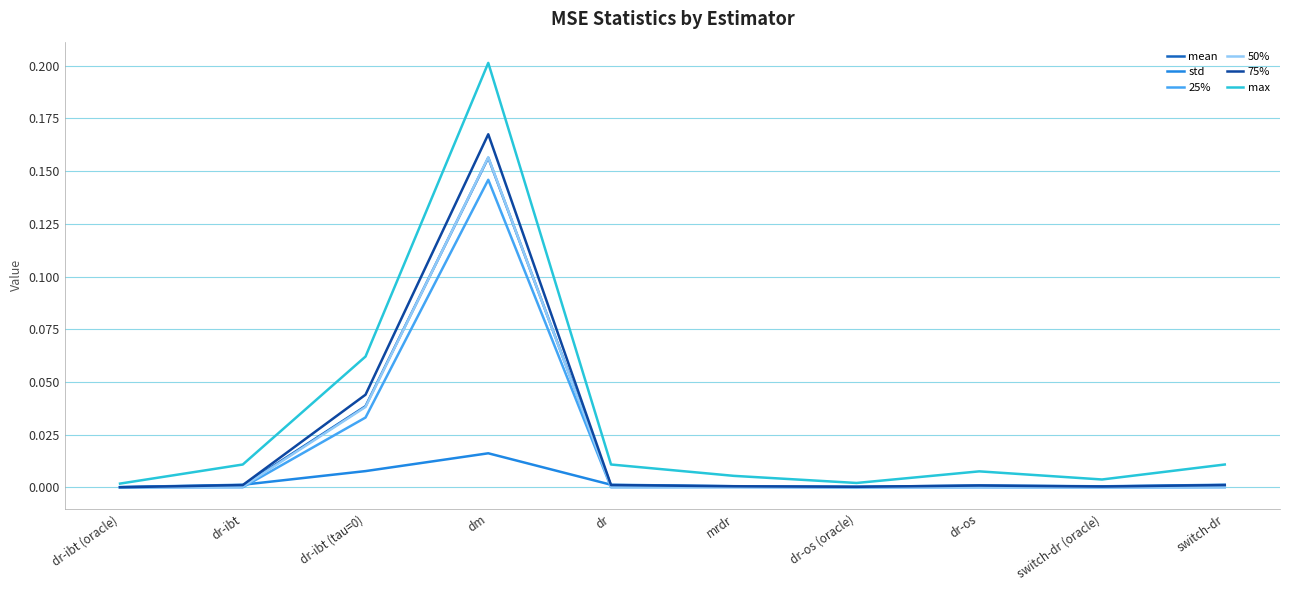

At which category does std reach its first local peak?

dm